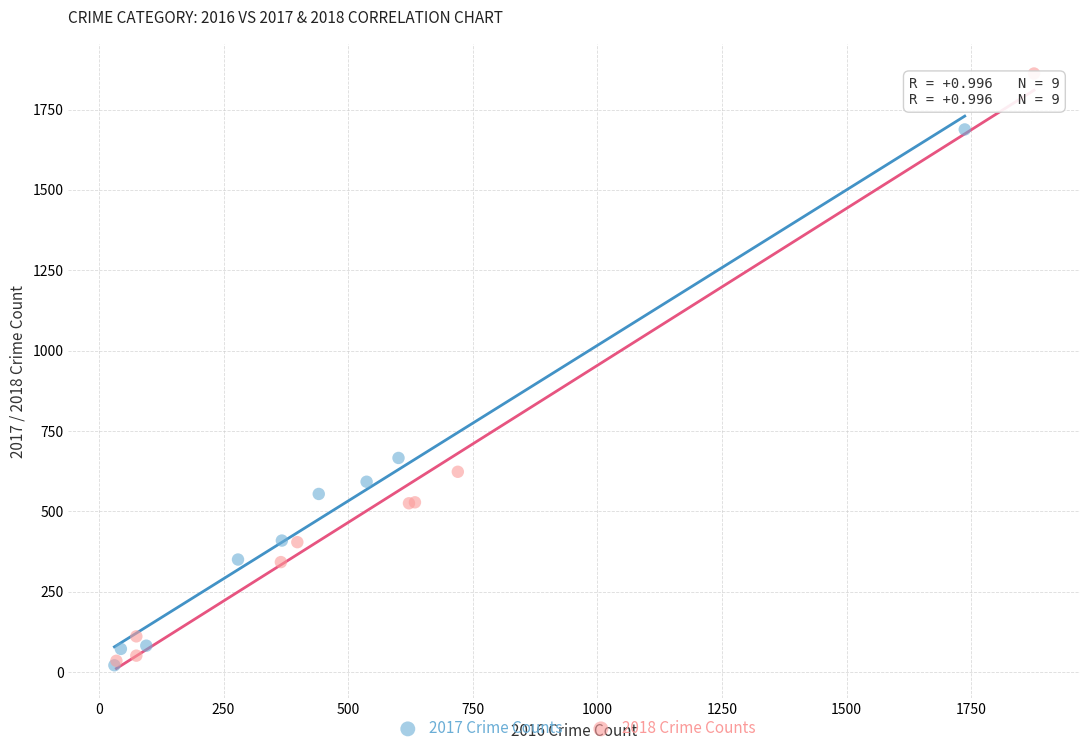

Which series reaches the maximum Y coordinate?

2018 Crime Counts